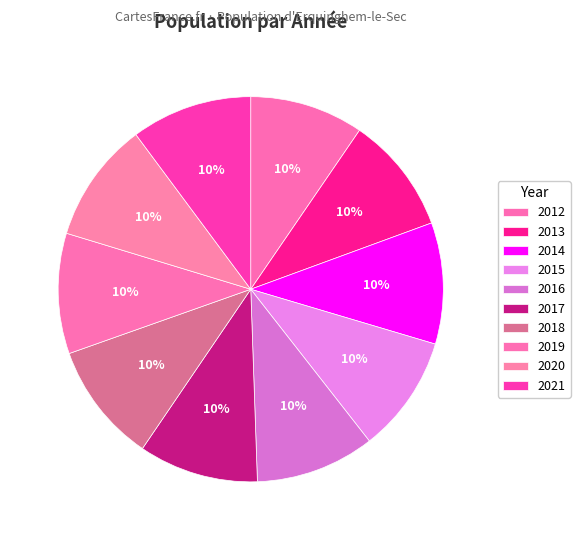

To the nearest percent, what is the average slice percentage?

10%